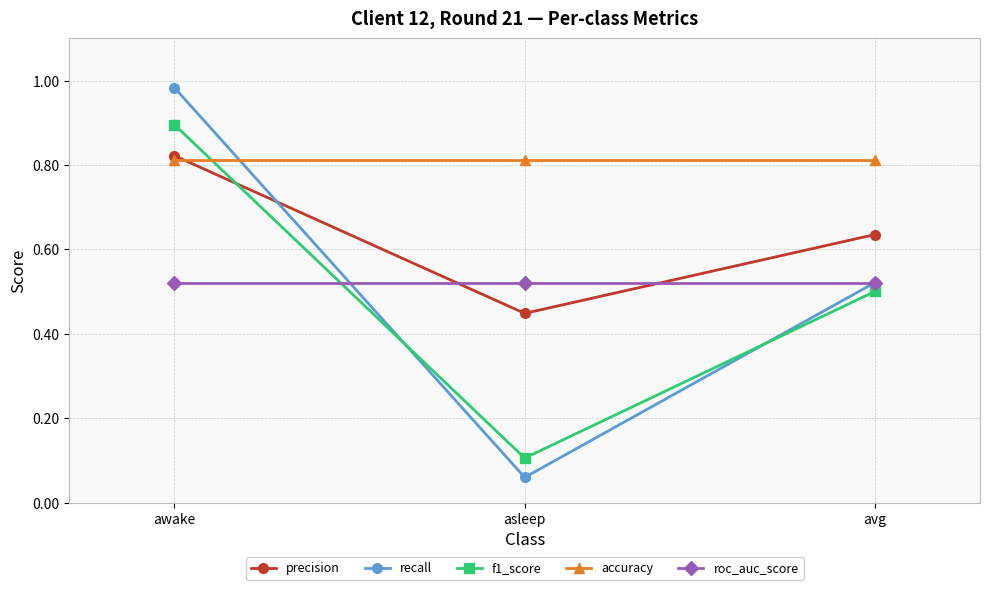

What is the label of the 3rd point from the right?

awake